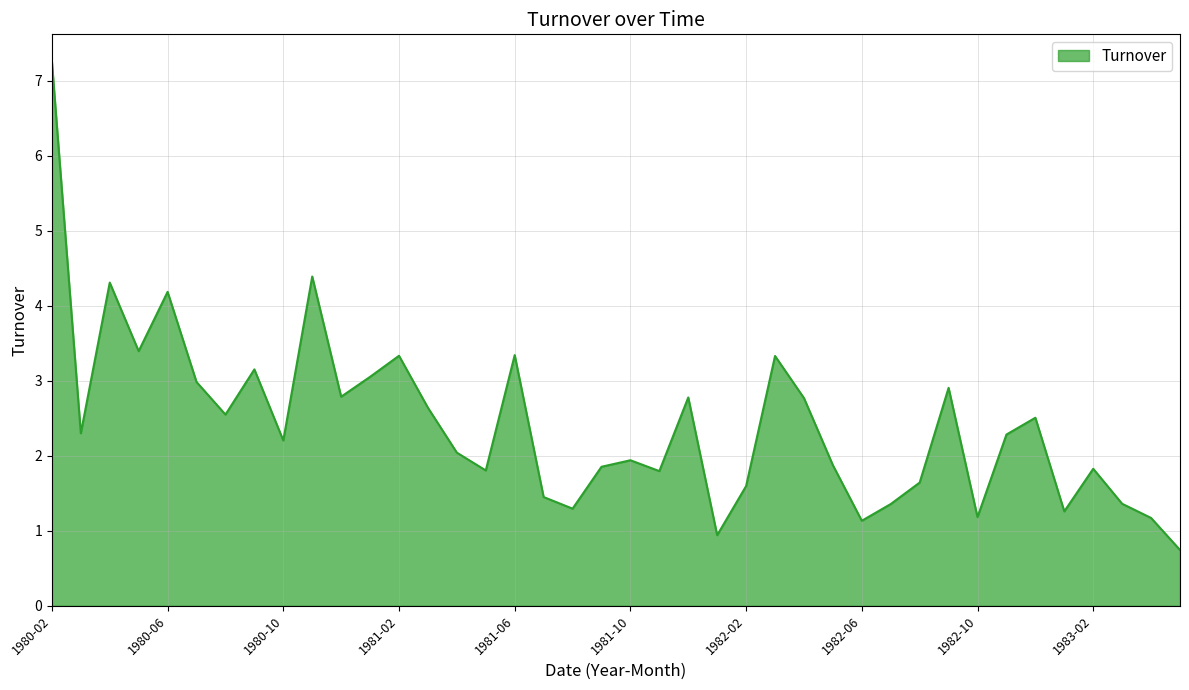

What is the smallest value displayed?

0.7